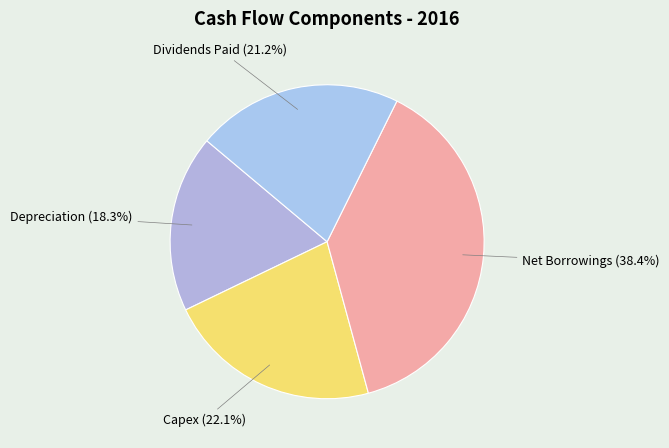

Which slice is the smallest?

Depreciation